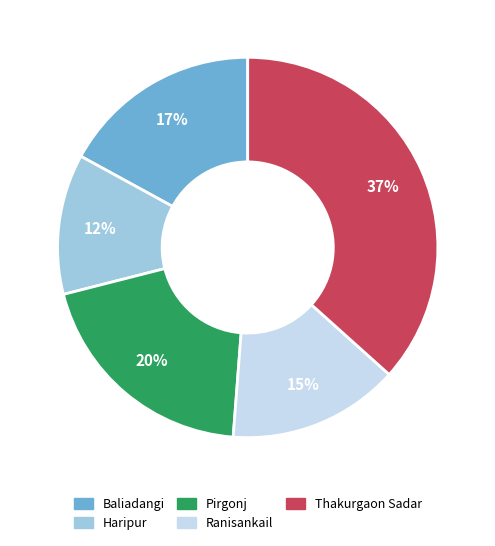

How many slices are in this pie chart?

5